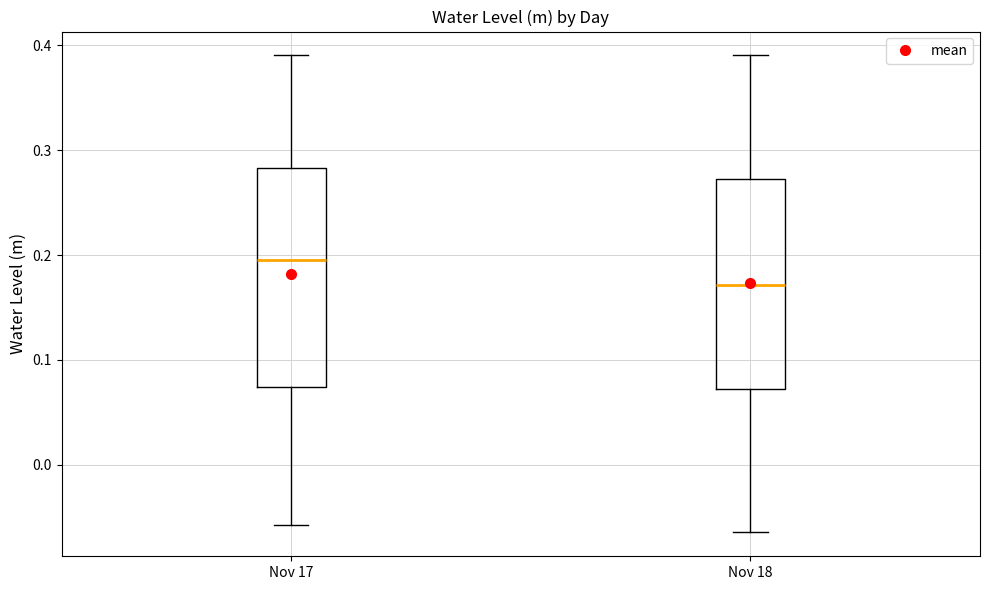

Reading left to right, transcribe this box plot: for each box, give where its median line is, the range the box spans, and where its two whiskers end, as read against the y-axis. The values are not printed on the chart, so give them approximately, as read against the axis.

Nov 17: median 0.20, box 0.07 to 0.28, whiskers -0.06 to 0.39
Nov 18: median 0.17, box 0.07 to 0.27, whiskers -0.06 to 0.39